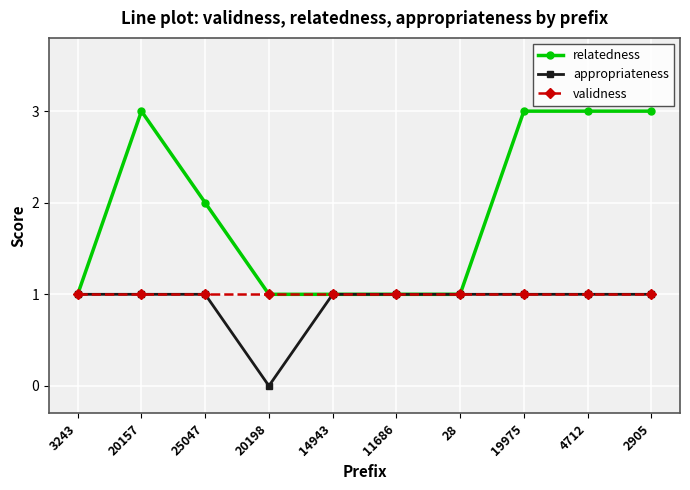

How many lines are shown in the chart?

3